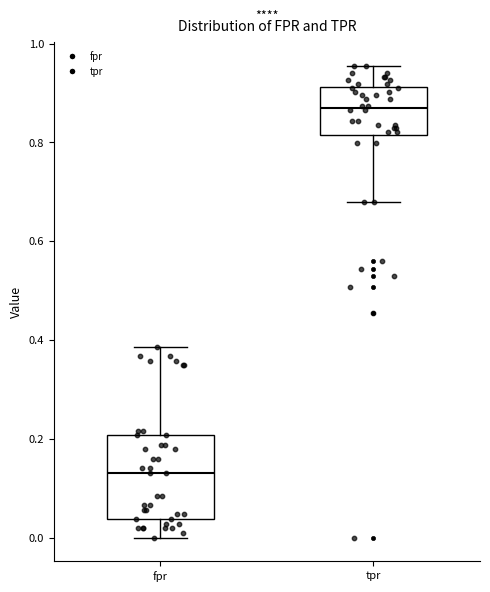

Reading left to right, transcribe this box plot: for each box, give where its median line is, the range the box spans, and where its two whiskers end, as read against the y-axis. The values are not printed on the chart, so give them approximately, as read against the axis.

fpr: median 0.14, box 0.04 to 0.20, whiskers 0.00 to 0.38
tpr: median 0.86, box 0.82 to 0.92, whiskers 0.68 to 0.96